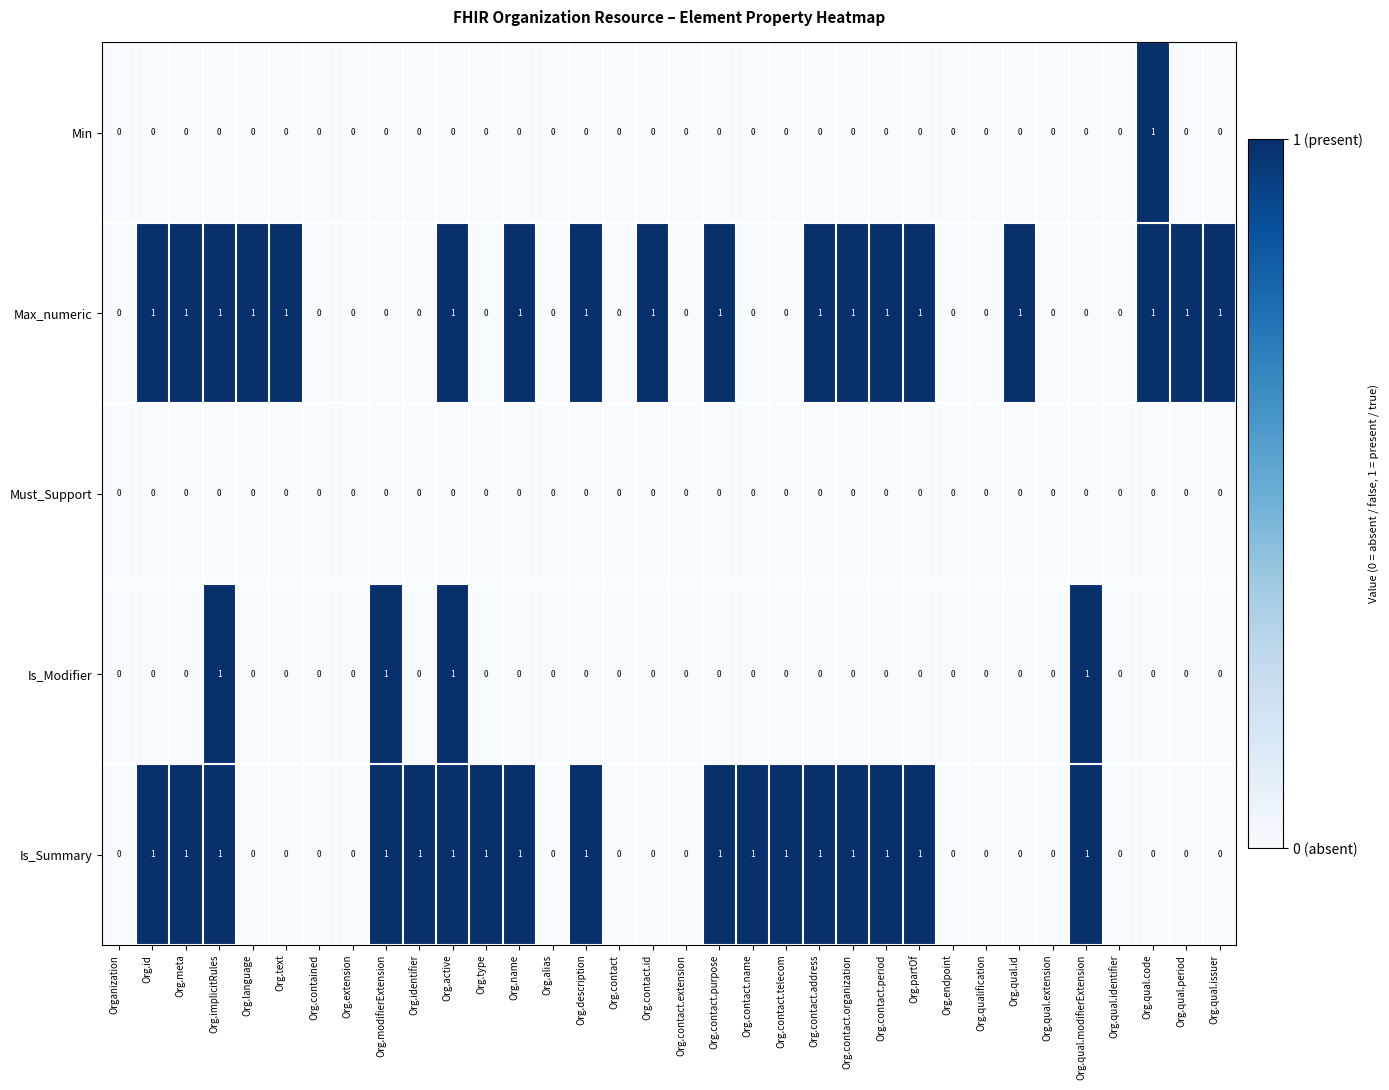

Is the value of Is_Modifier at Org.contact.extension greater than the value of Max_numeric at Org.qual.period?

No